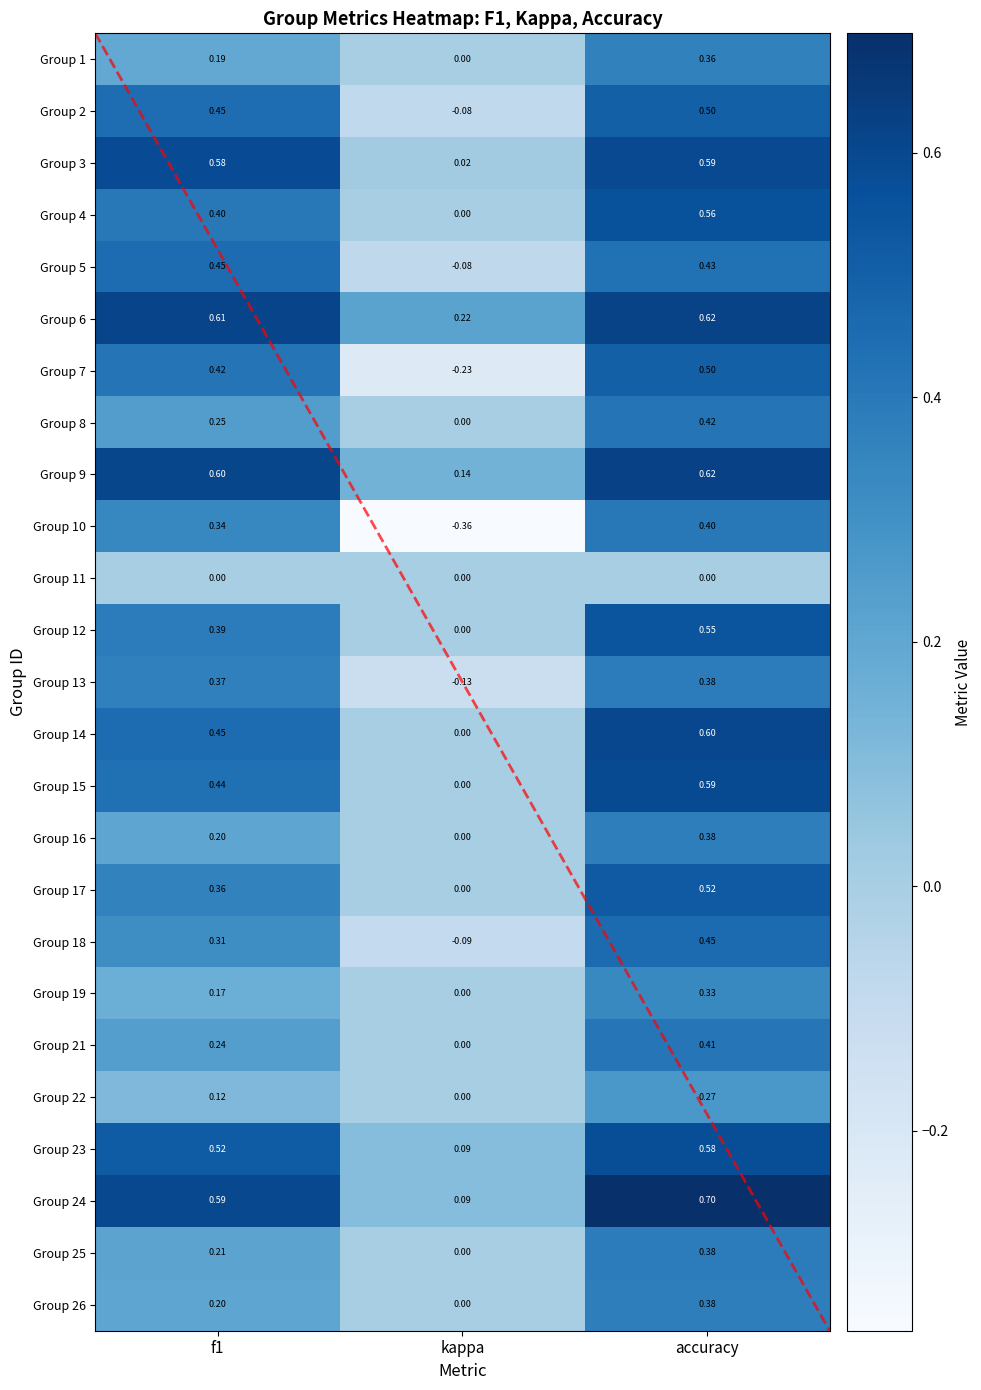

Between kappa and f1, which is larger?

f1